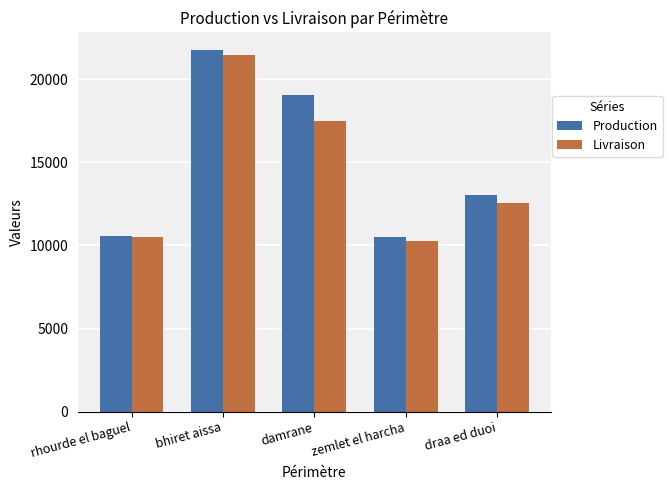

What is the average value of the Production series?

14980.2